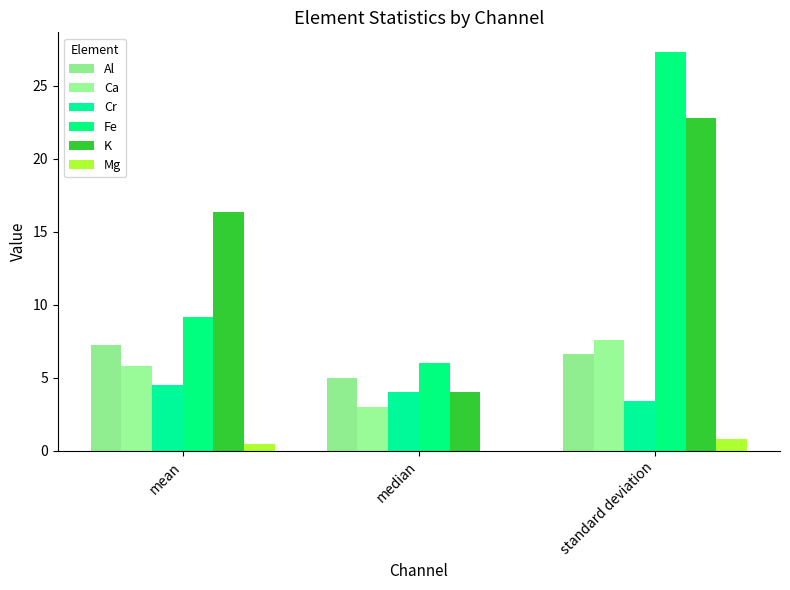

Which category has the highest value in the Fe series?

standard deviation